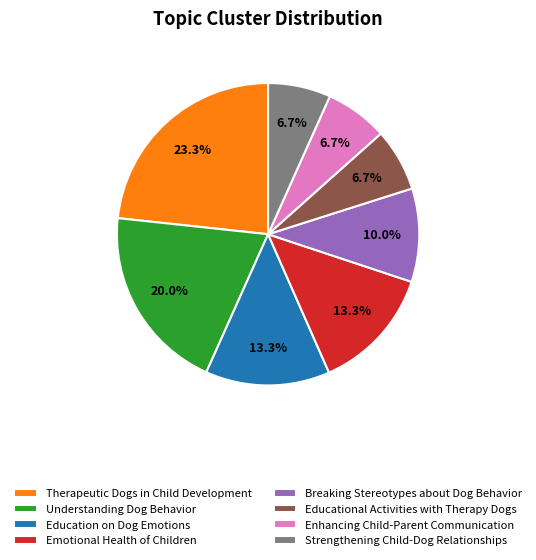

Which slice is the largest?

Therapeutic Dogs in Child Development